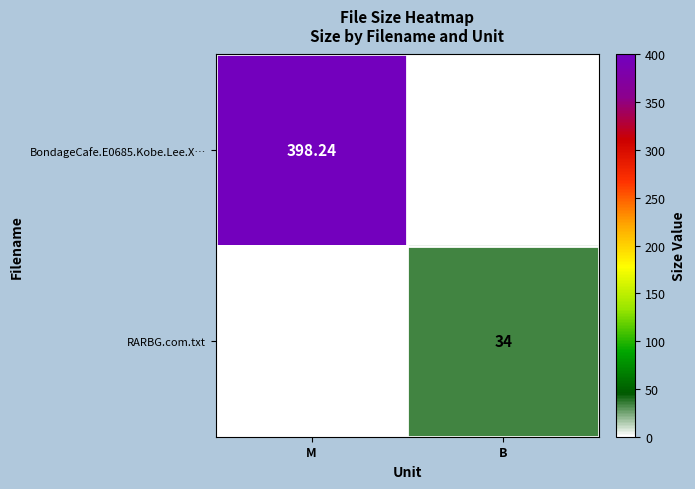

True or false: BondageCafe.E0685.Kobe.Lee.X… has a value of 0.0 at B.

True